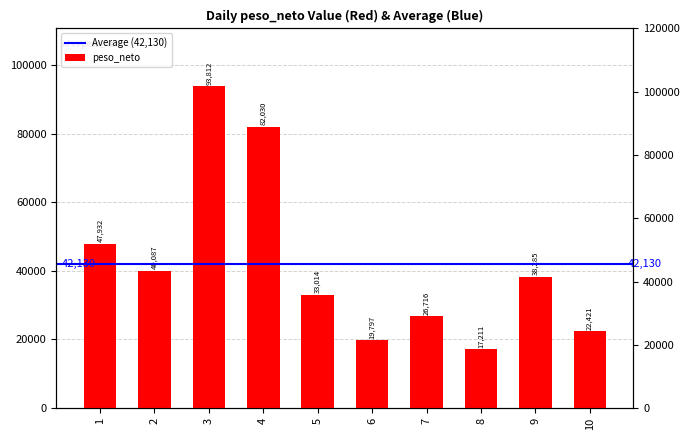

What is the value of the 4th bar from the left?

82030